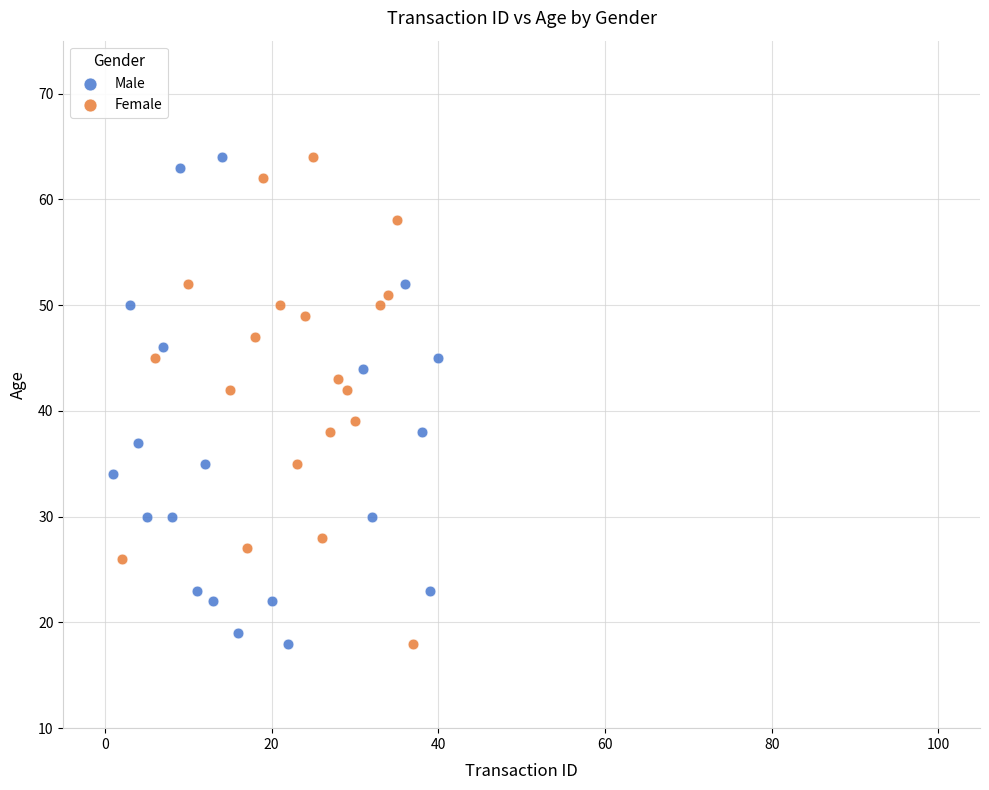

What are all the series names shown in the legend?

Male, Female